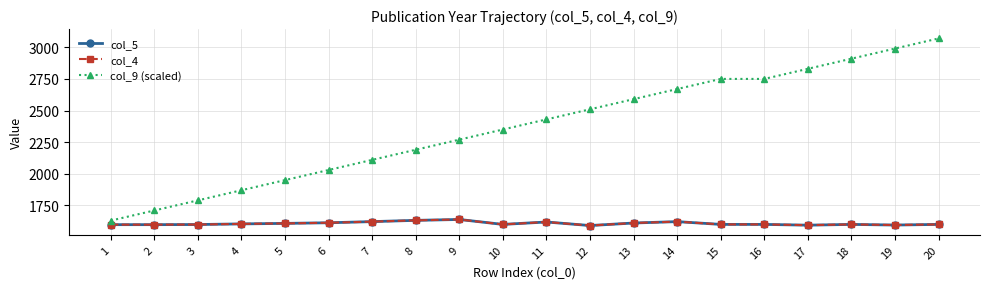

Between 4 and 10, which series saw the biggest shift?

col_9 (scaled)